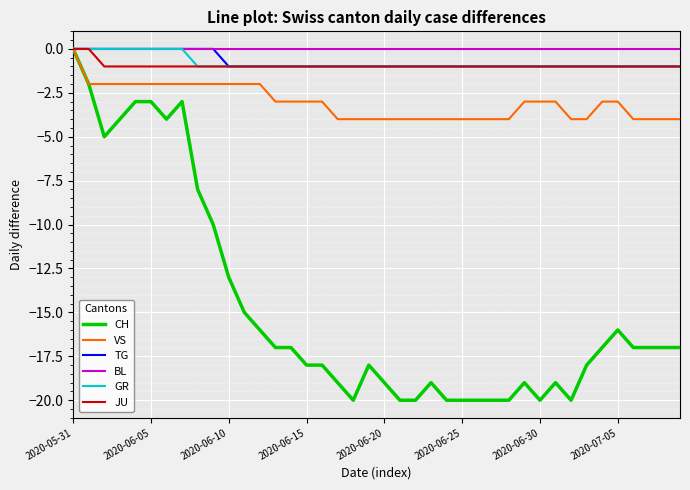

What are all the series names shown in the legend?

CH, VS, TG, BL, GR, JU